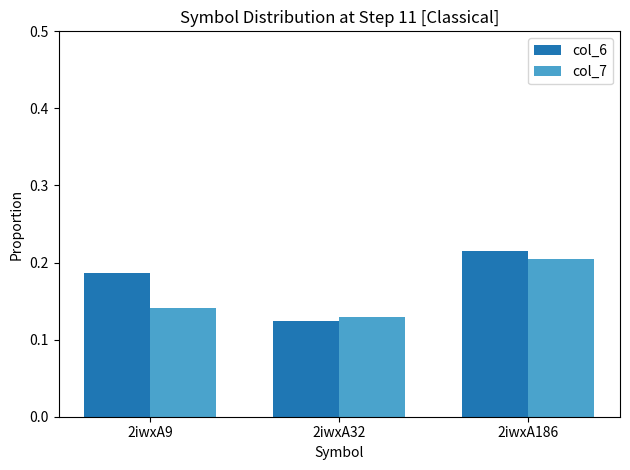

What is the sum of all col_6 values?

0.5